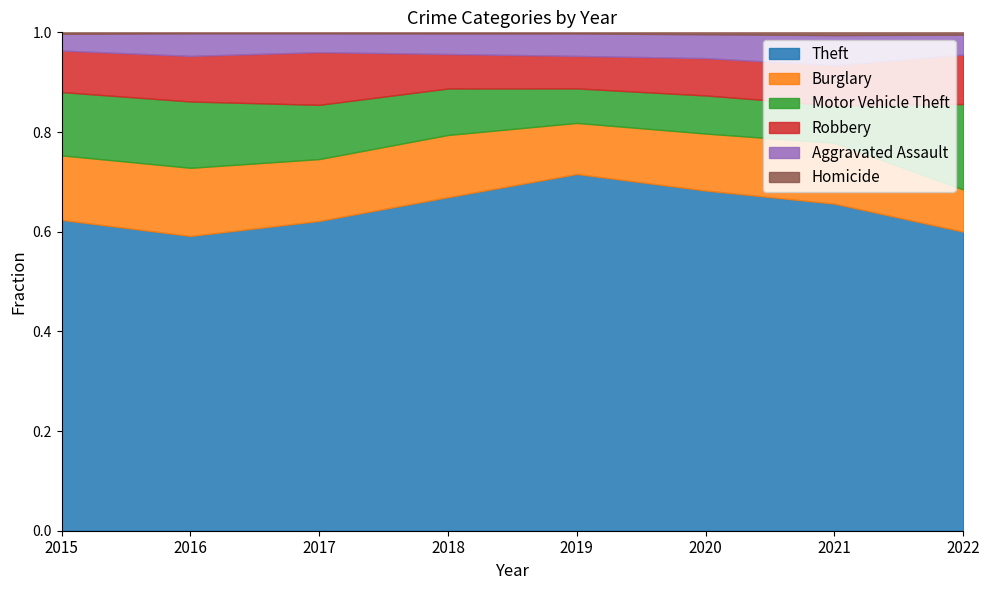

True or false: Robbery has a value of 181 at 2015.

False